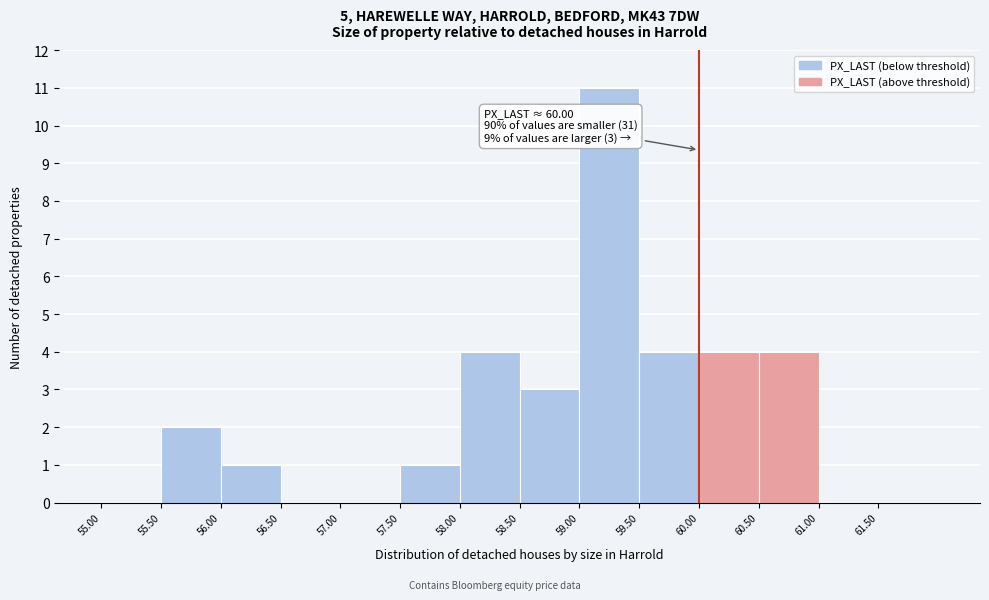

Which range on the x-axis has the tallest bar?

59.0 to 59.5